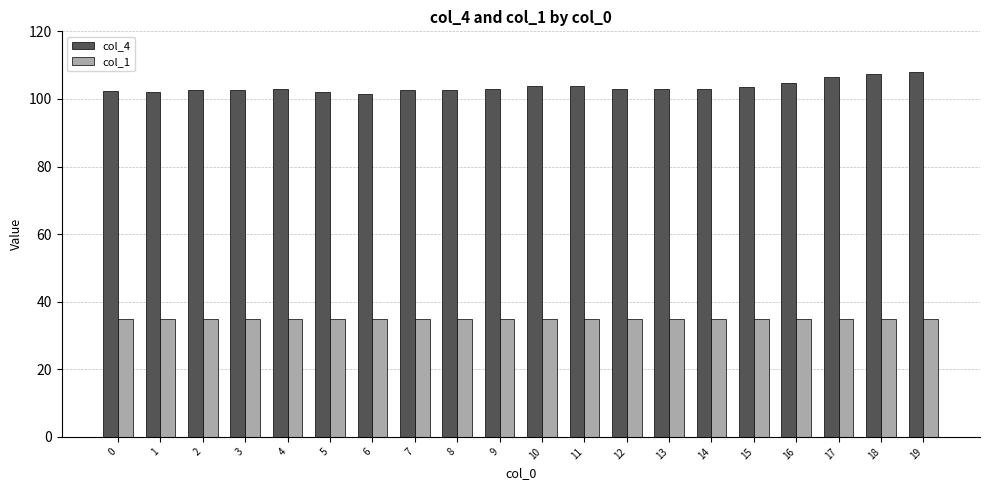

The value of col_1 at 16 is 35.0. True or false?

True